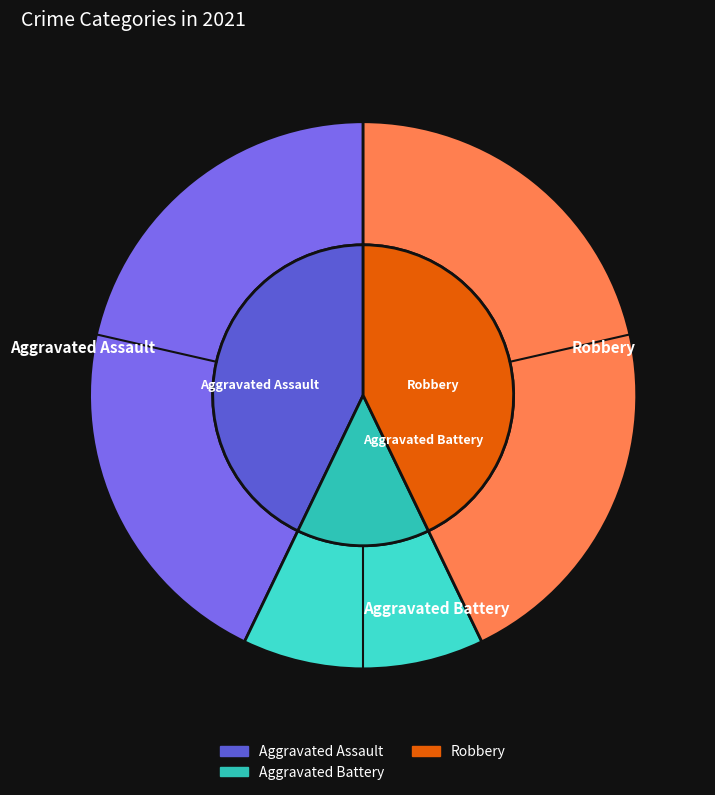

What percentage do Aggravated Battery and Robbery together represent?

57.1%